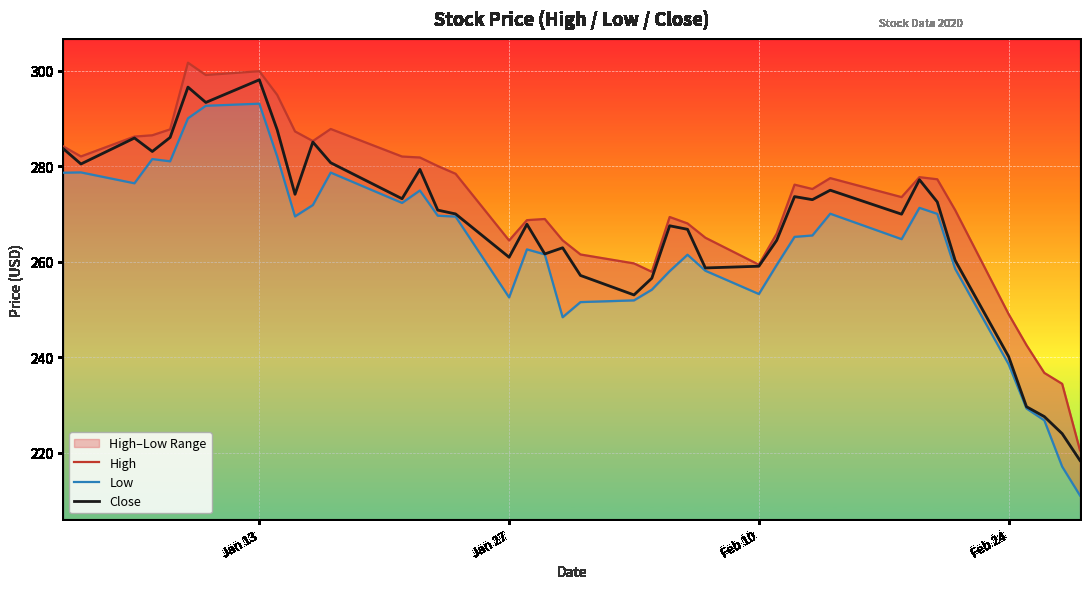

The Close series shows 259.0 at Feb 10. True or false?

True